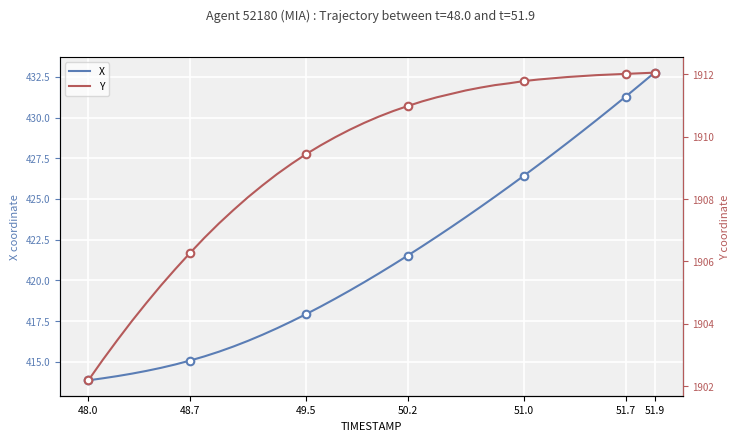

Which series has the largest total across all categories?

Y